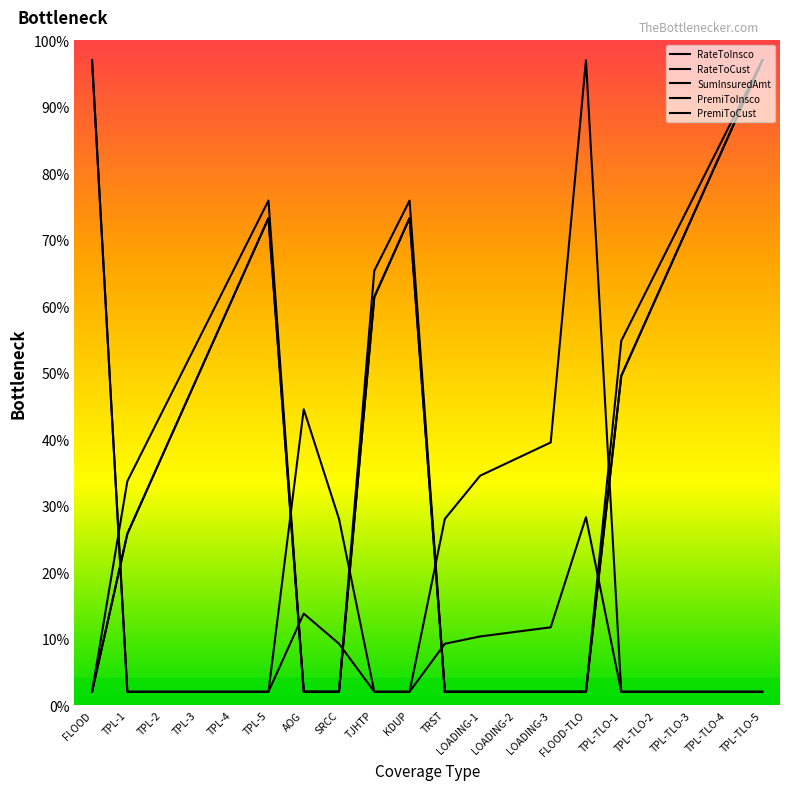

What is the label of the 10th point from the left?

KDUP